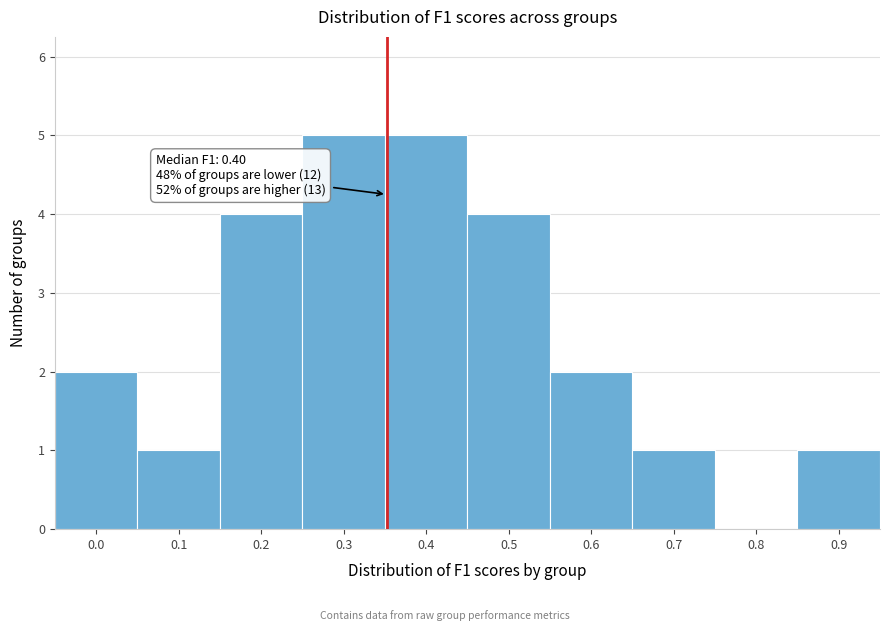

Reading left to right, what are all the values shown in this chart?

0.0=2	0.1=1	0.2=4	0.3=5	0.4=5	0.5=4	0.6=2	0.7=1	0.8=0	0.9=1